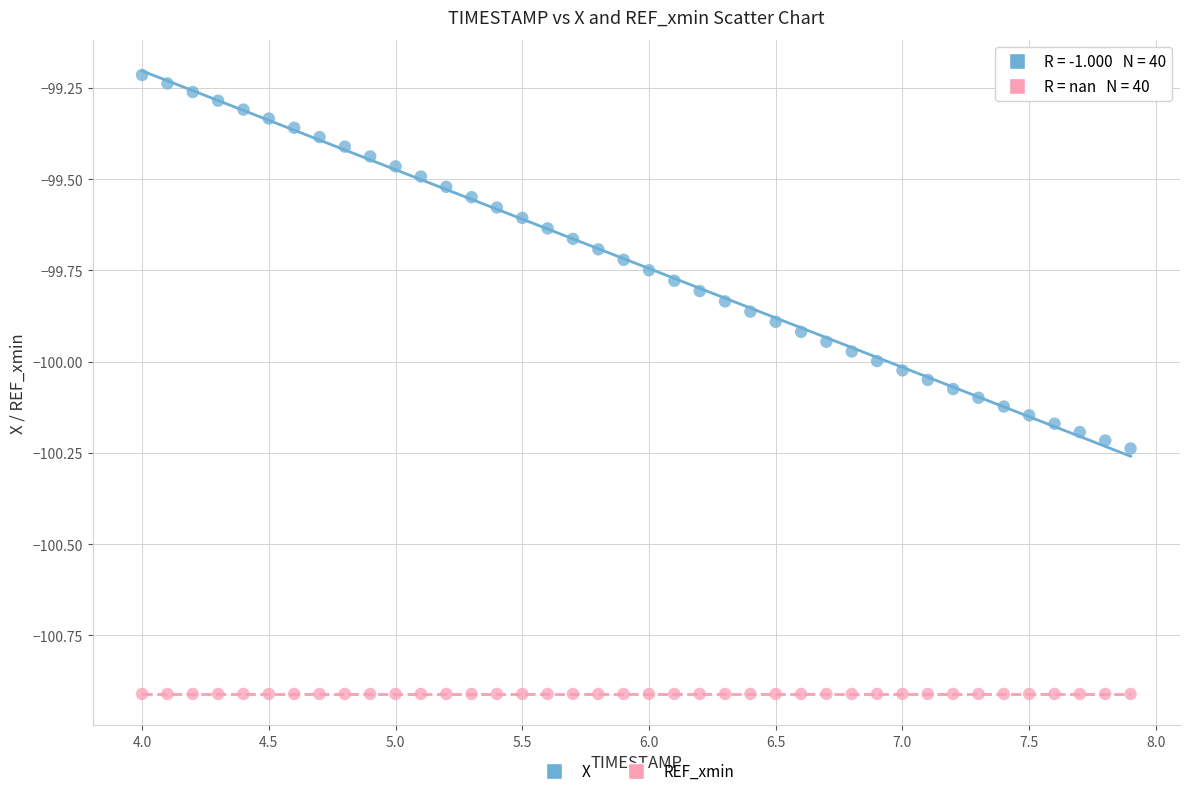

Which series contains the lowest Y value?

REF_xmin